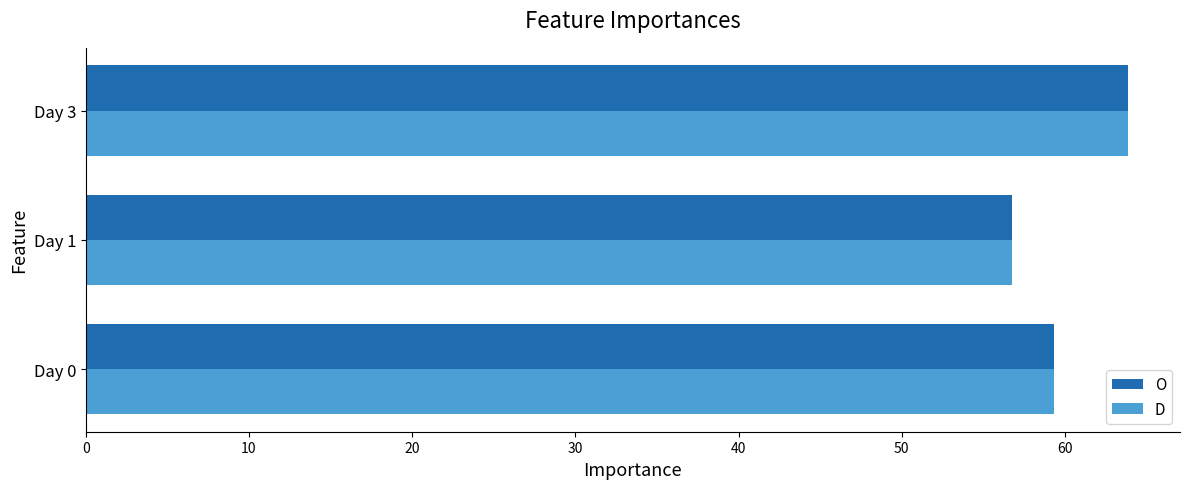

Is it true that O equals 25.8 at Day 0?

False